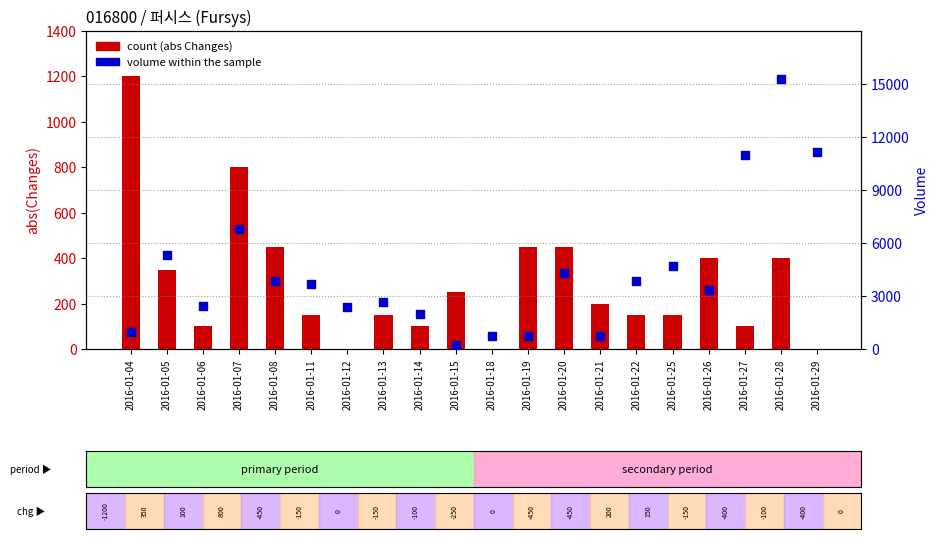

Which series has the widest spread of Y values?

volume within the sample